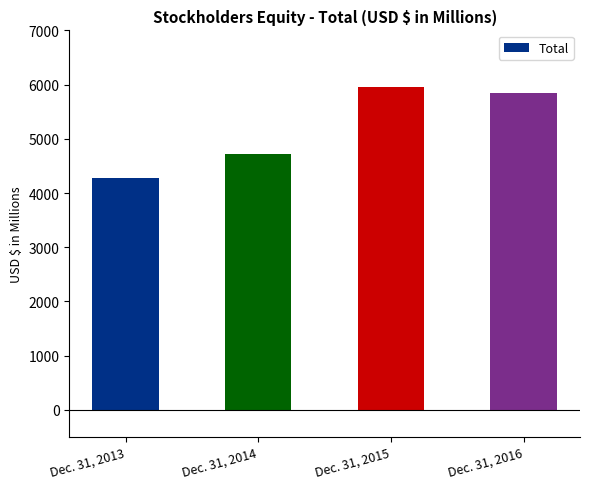

How many data points are less than 5849?

2